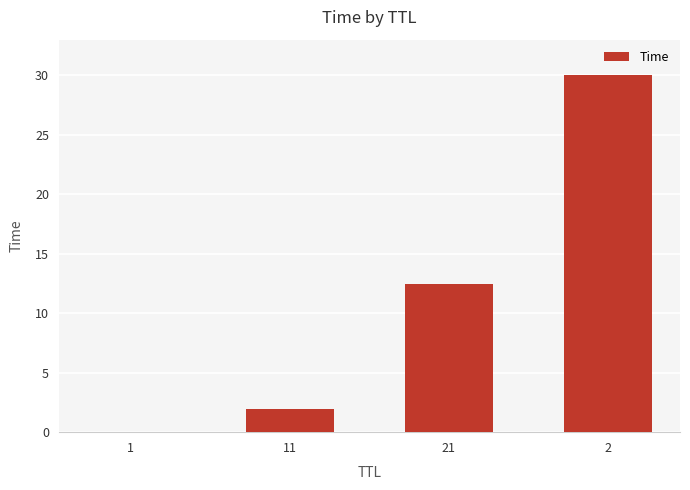

How many distinct data groups are displayed?

1